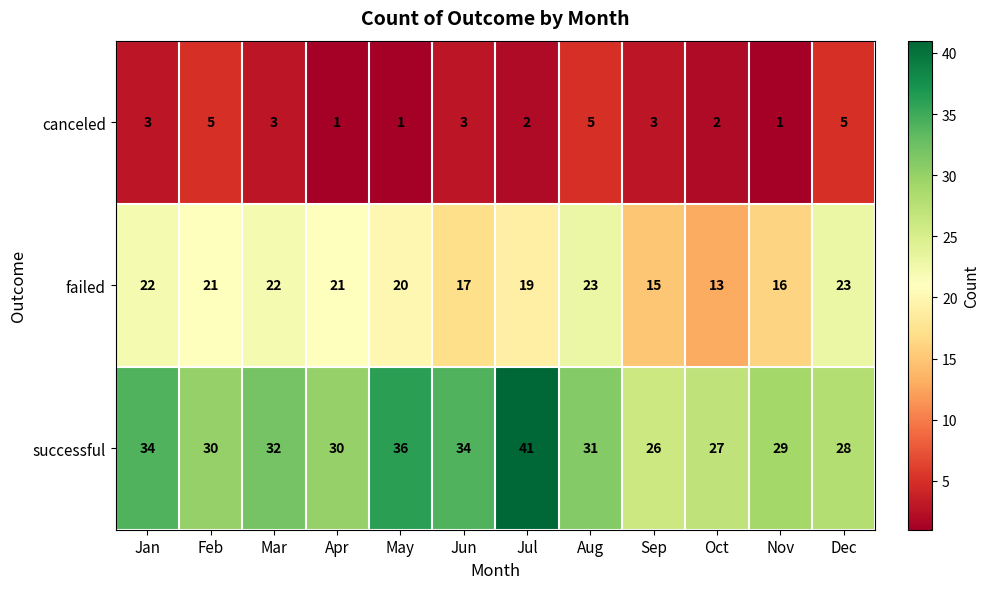

Count the number of data series in this chart.

3